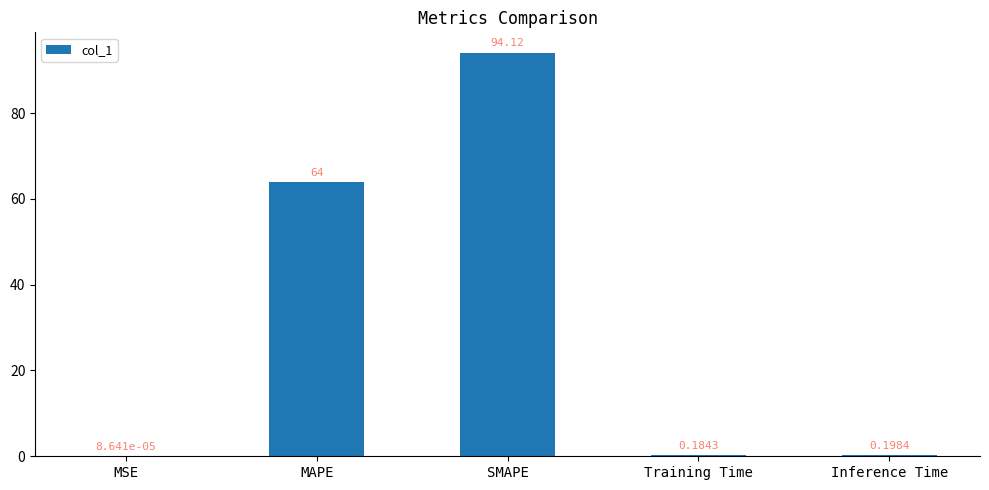

Is it true that the value at SMAPE is 94.1?

True